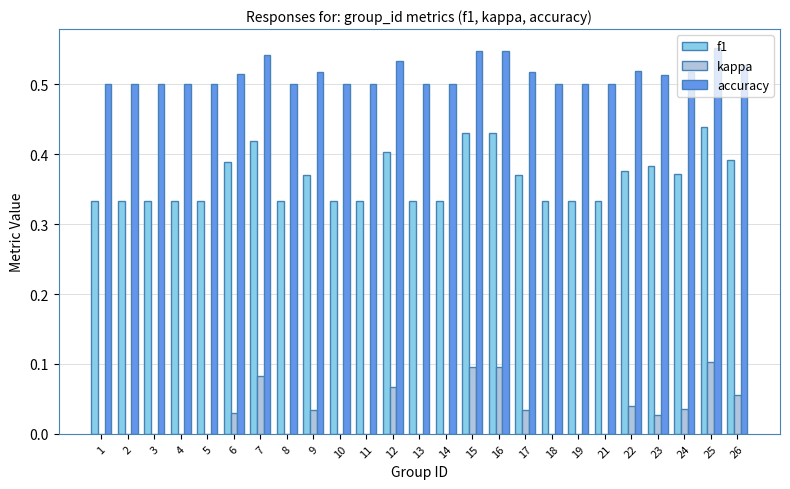

Which series has the largest total across all categories?

accuracy